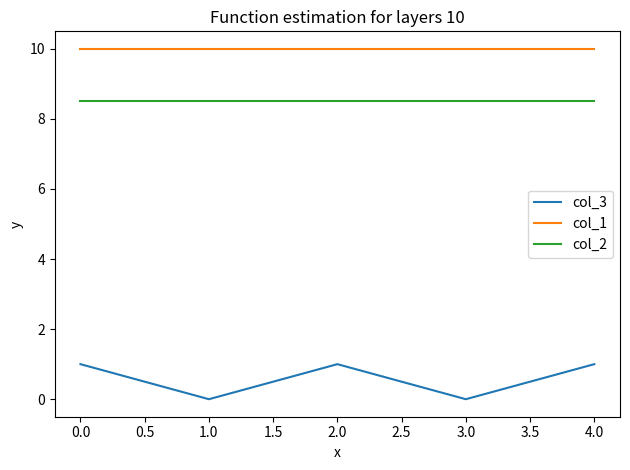

How many lines are shown in the chart?

3